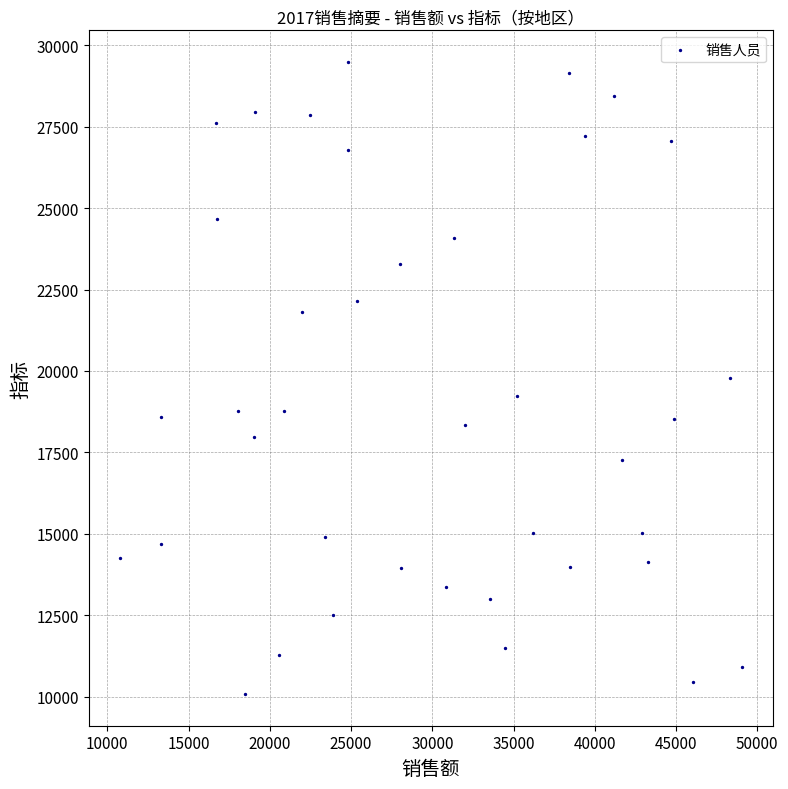

What is the range of Y values (max minus min)?

19417